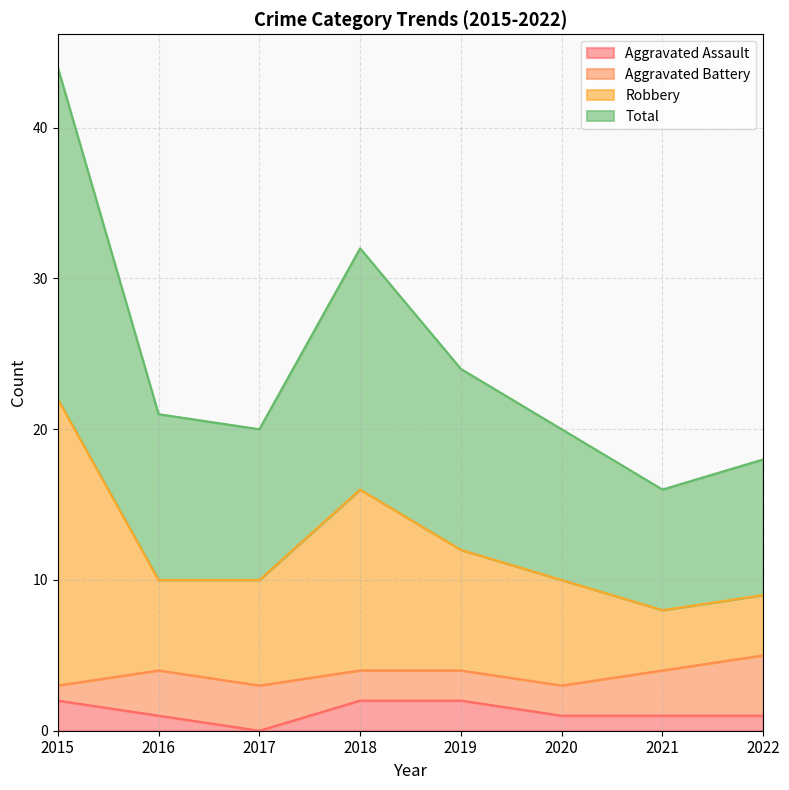

What is the difference between the second highest and second lowest values in the Total series?

14